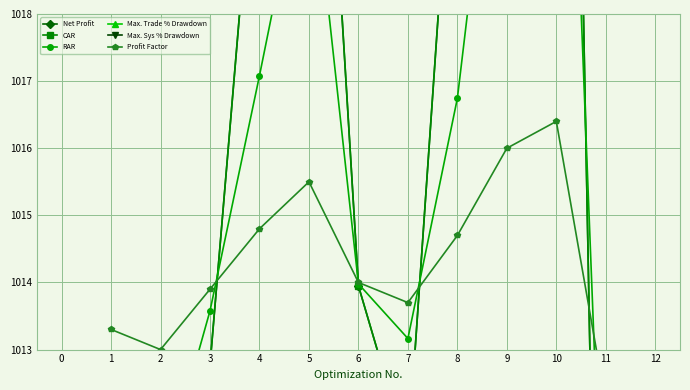

True or false: CAR has a value of 1022.1 at 8.

True